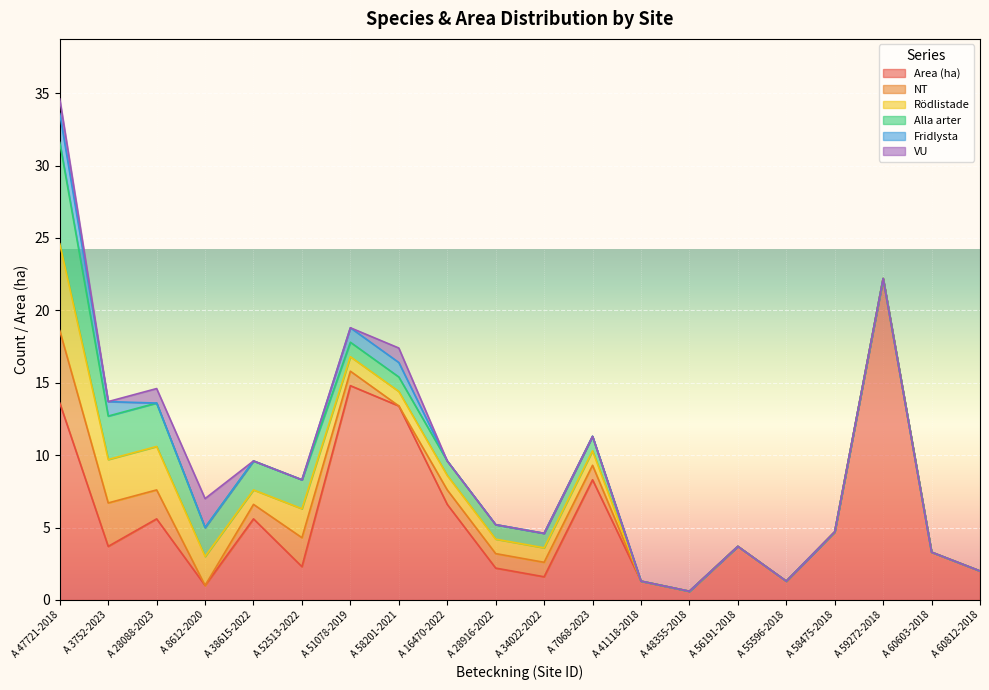

The value of Alla arter at A 28916-2022 is 1.0. True or false?

True